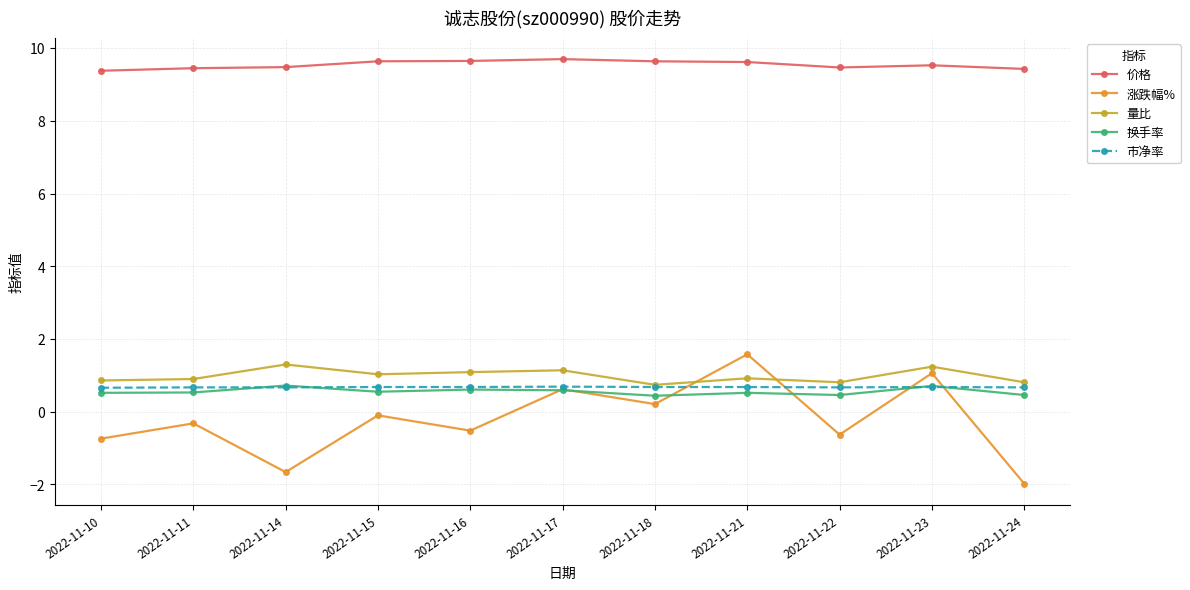

Between 2022-11-10 and 2022-11-24, which series saw the biggest shift?

涨跌幅%